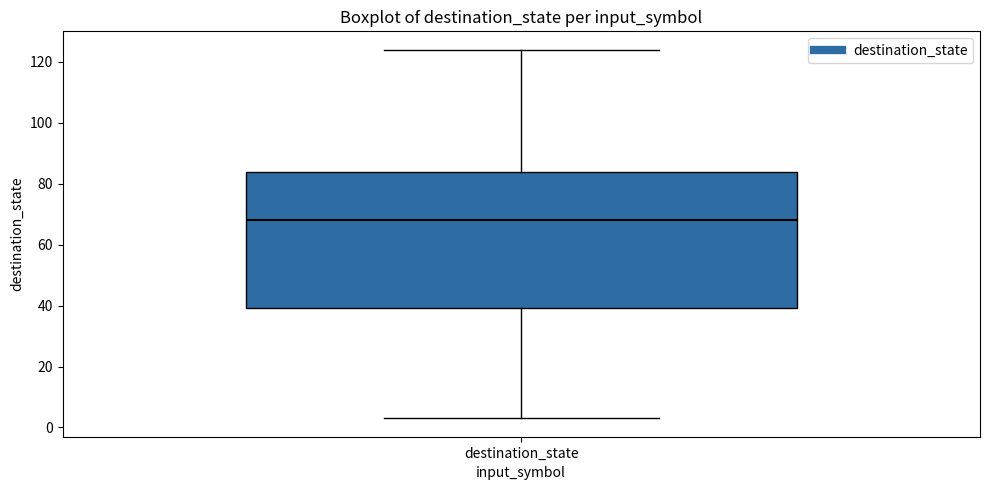

Where does the upper whisker of the box for destination_state end on the y-axis? The values are not printed on the chart, so give them approximately, as read against the axis.

124